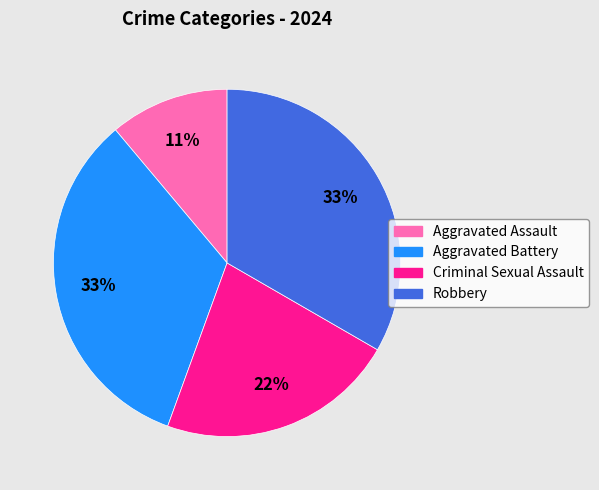

Do Criminal Sexual Assault and Aggravated Battery together represent more than half of the pie?

Yes